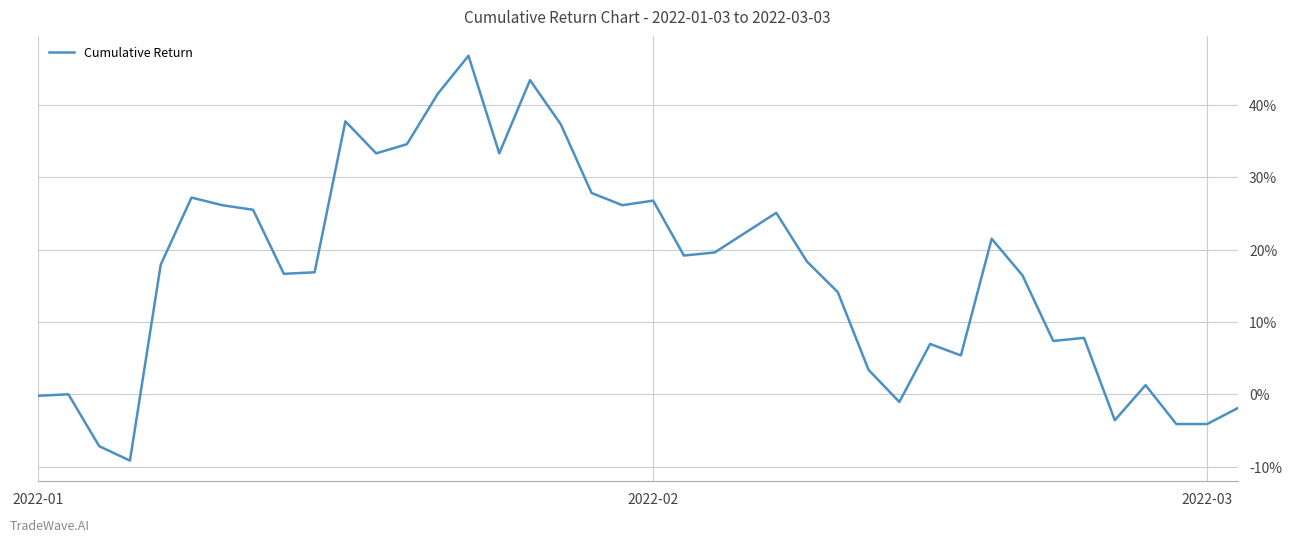

At which label does the data first exceed 0?

4